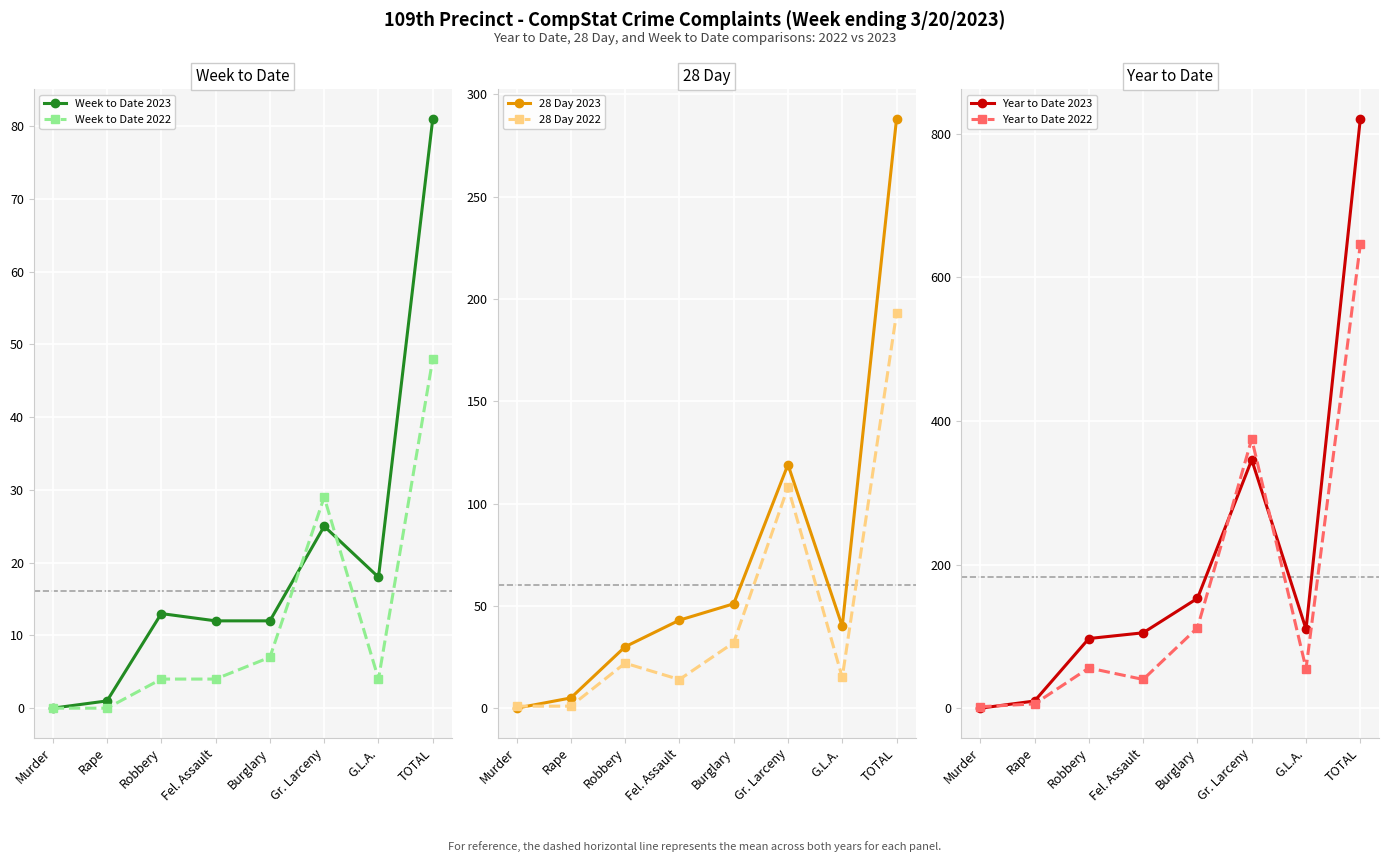

What is the difference between the 28 Day 2022 values at Robbery and Fel. Assault?

8